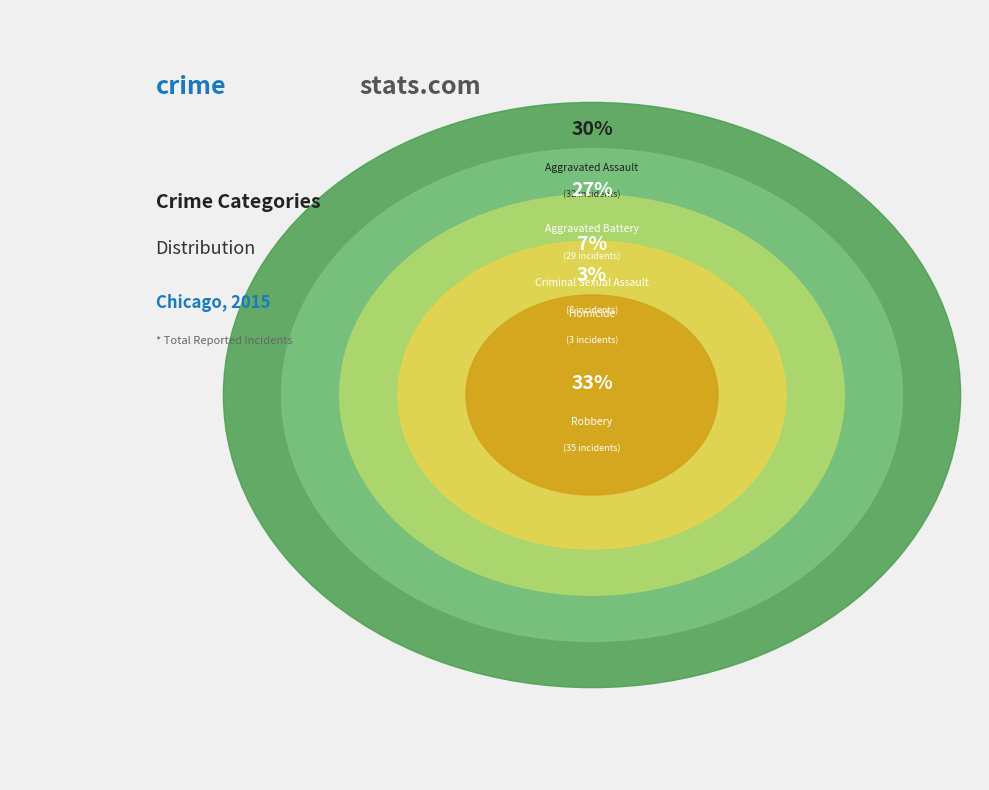

True or false: Criminal Sexual Assault accounts for 7% of the total.

True